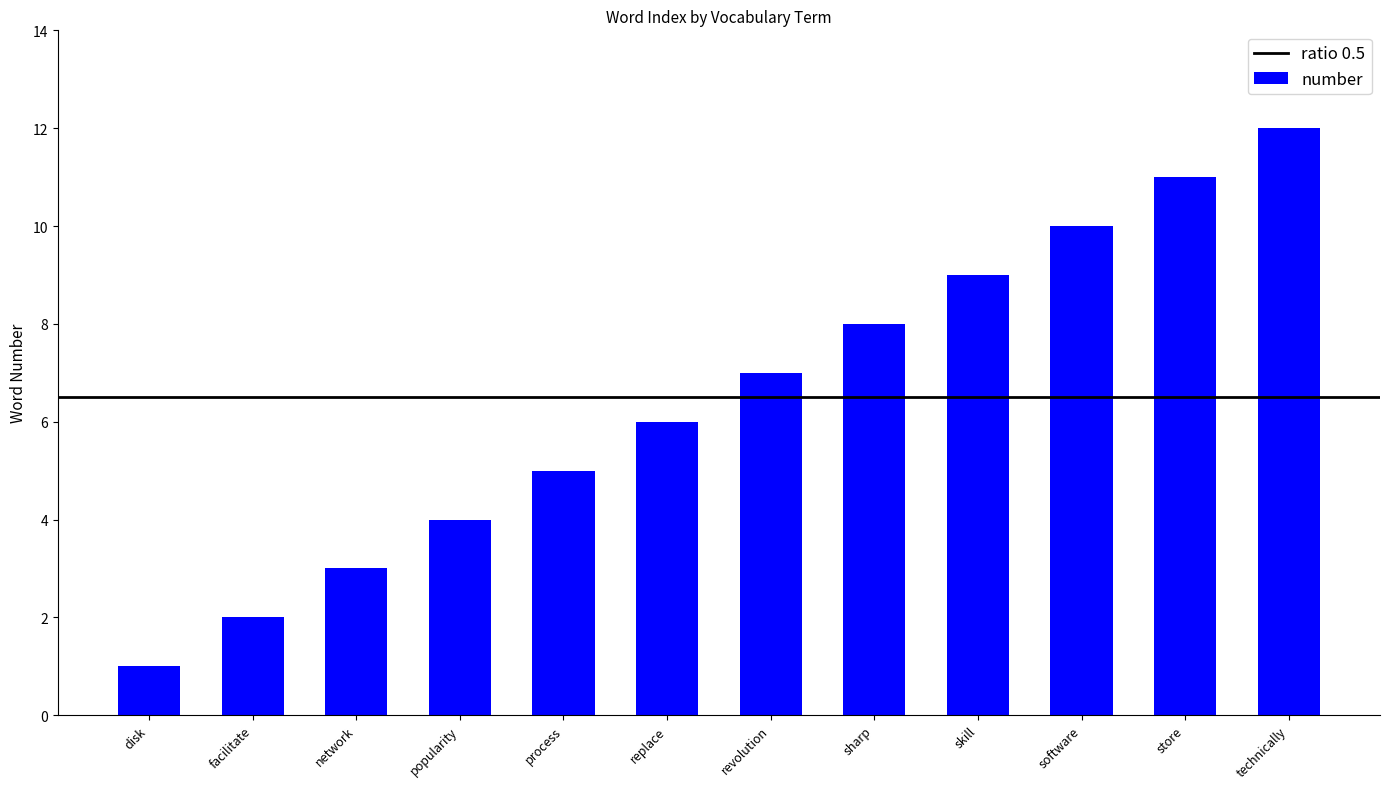

What is the greatest value displayed?

12